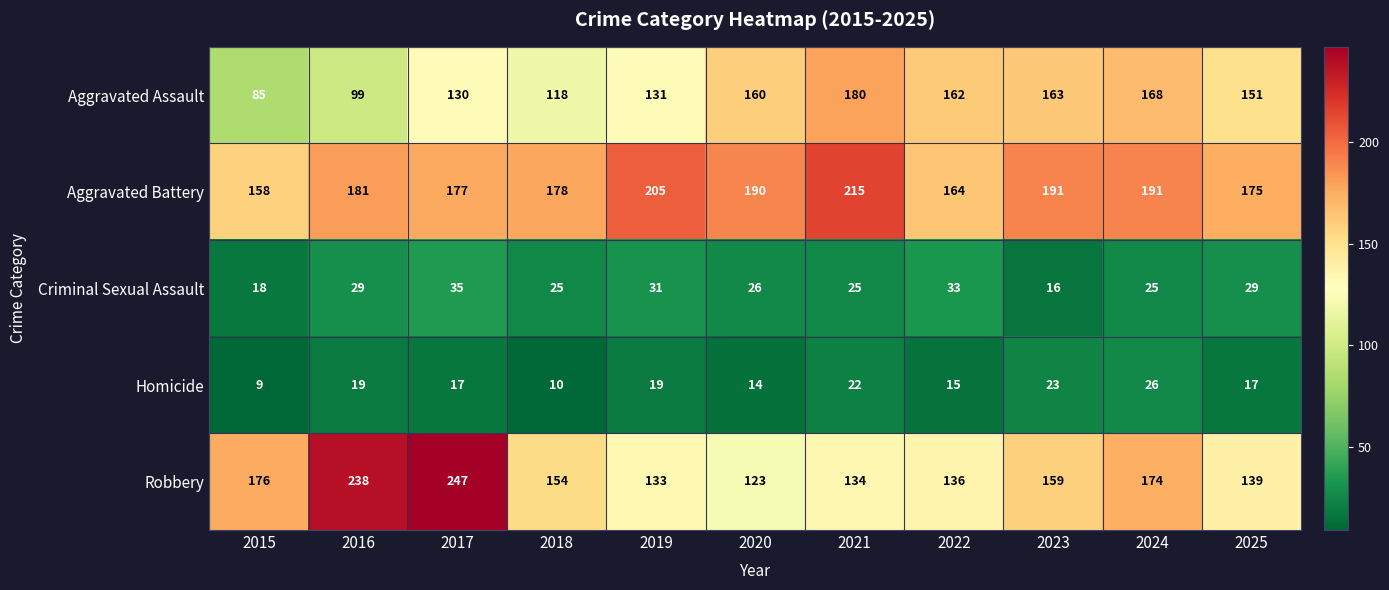

What is the minimum value shown in the chart?

9